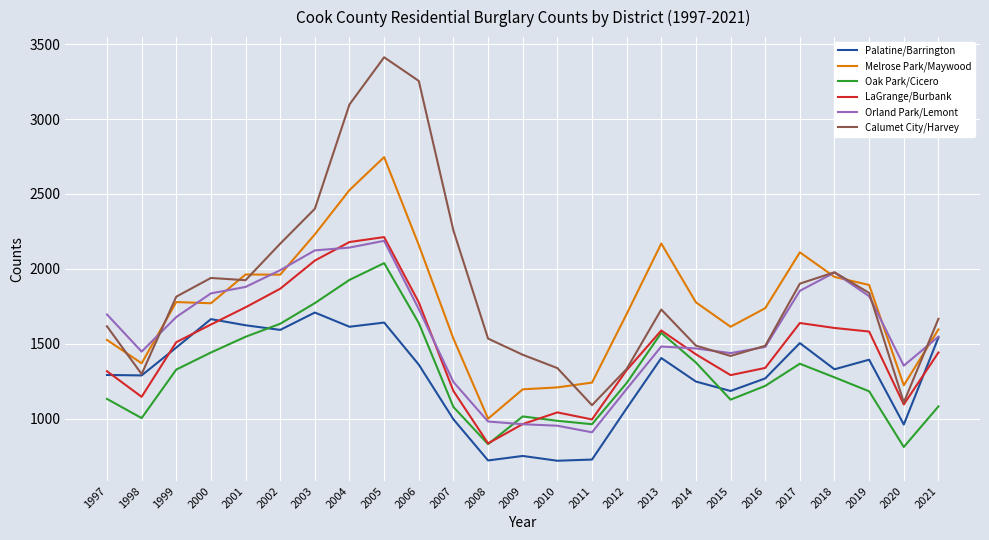

Is the value of Calumet City/Harvey at 2009 greater than the value of Oak Park/Cicero at 1998?

Yes